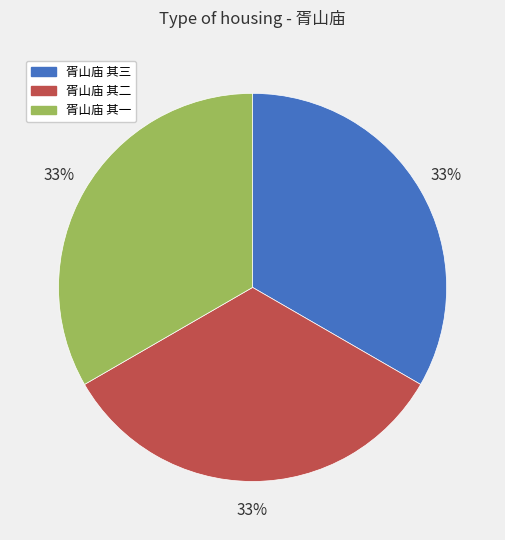

True or false: 胥山庙 其二 accounts for 33% of the total.

True